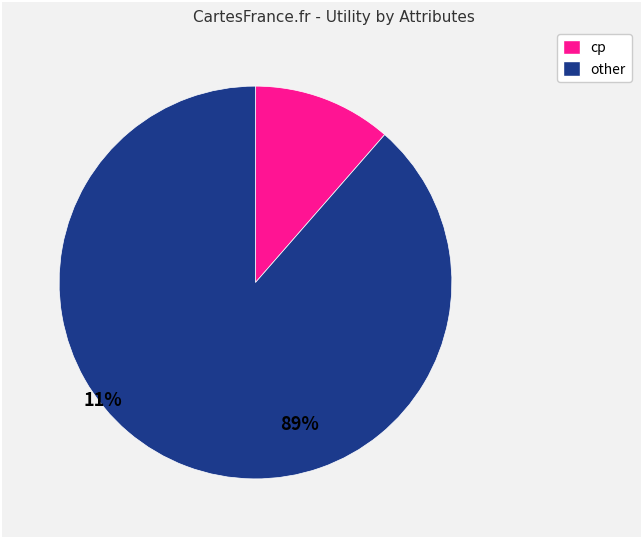

How many slices are in this pie chart?

2